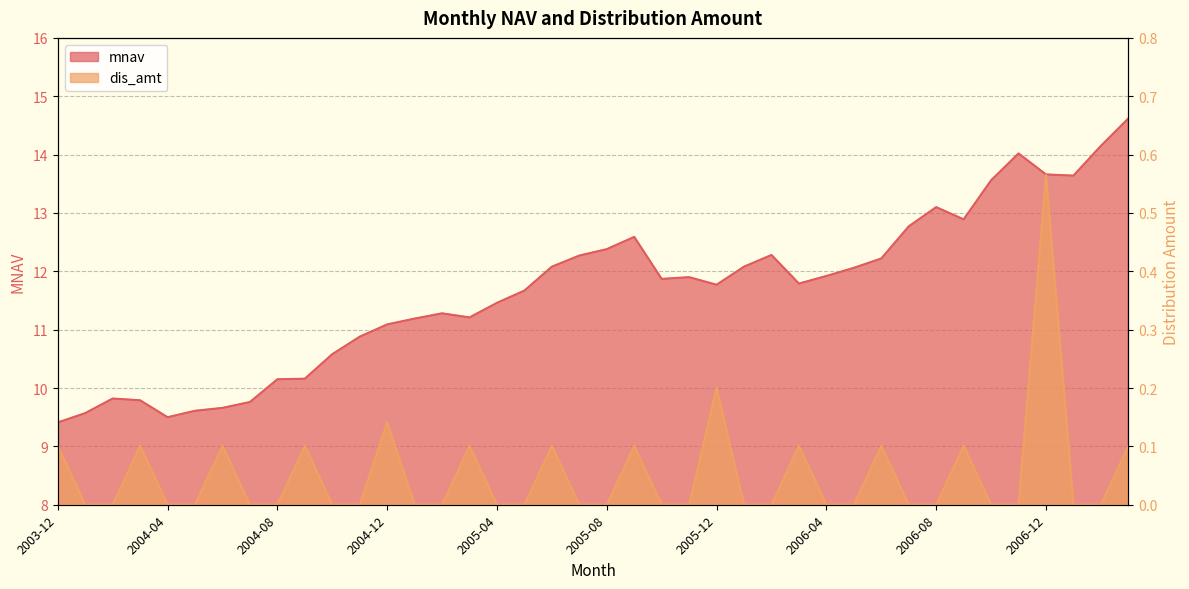

What is the minimum value for mnav?

9.4